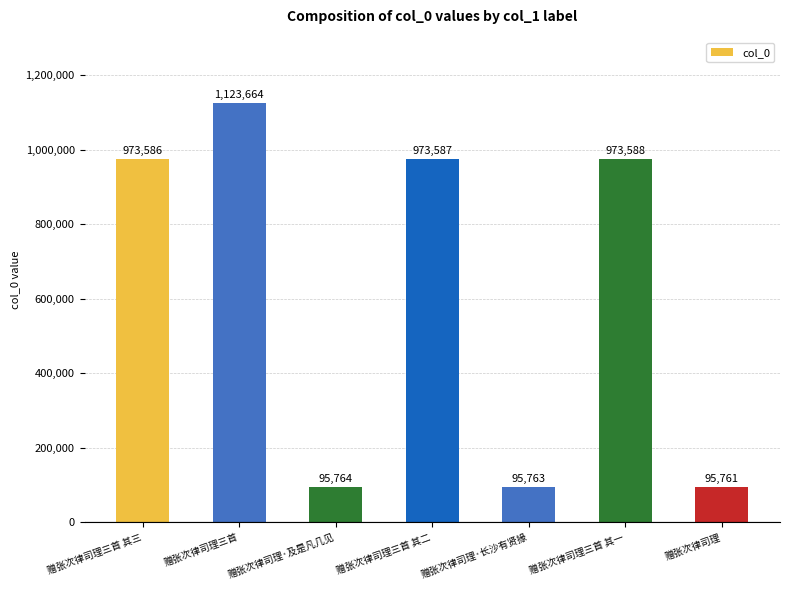

What is the sum of the values at 赠张次律司理三首 其三 and 赠张次律司理·长沙有贤掾?

1069349